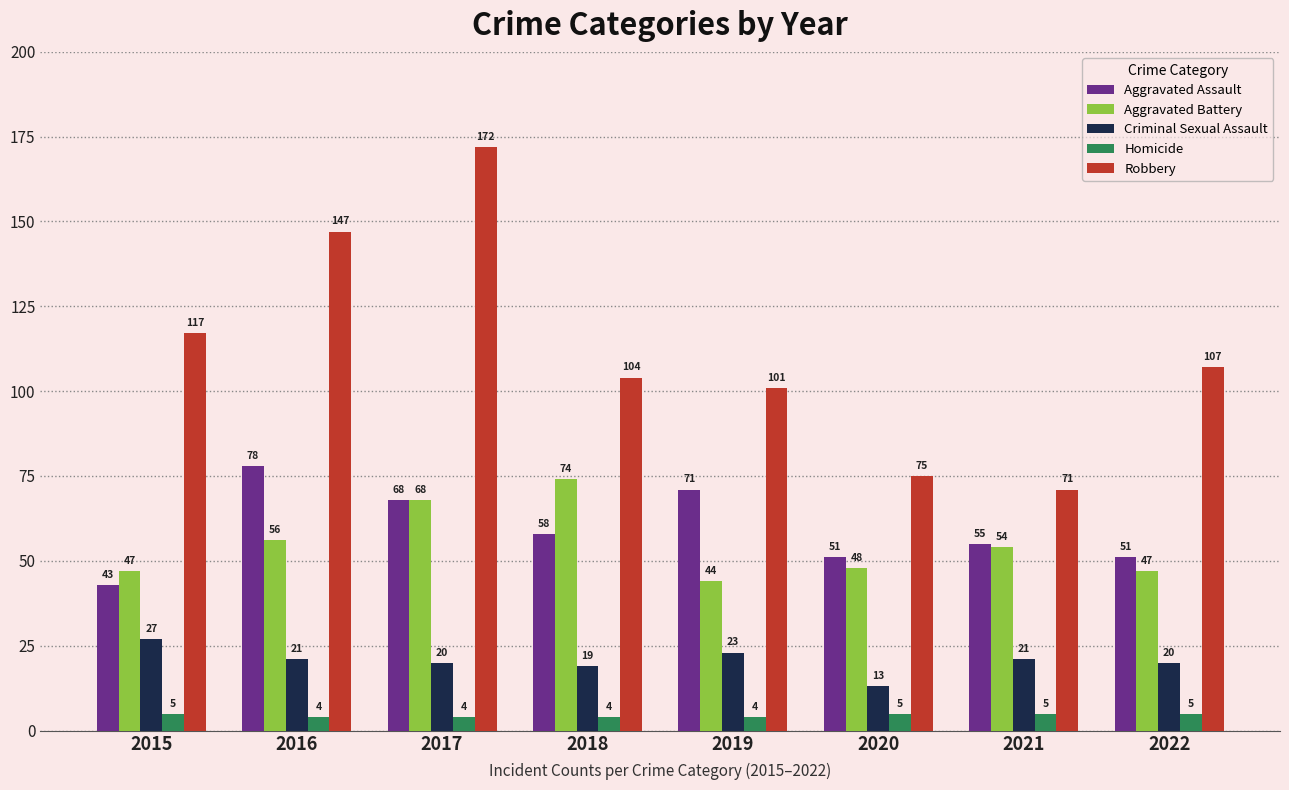

What is the approximate value of Aggravated Assault at 2022?

51